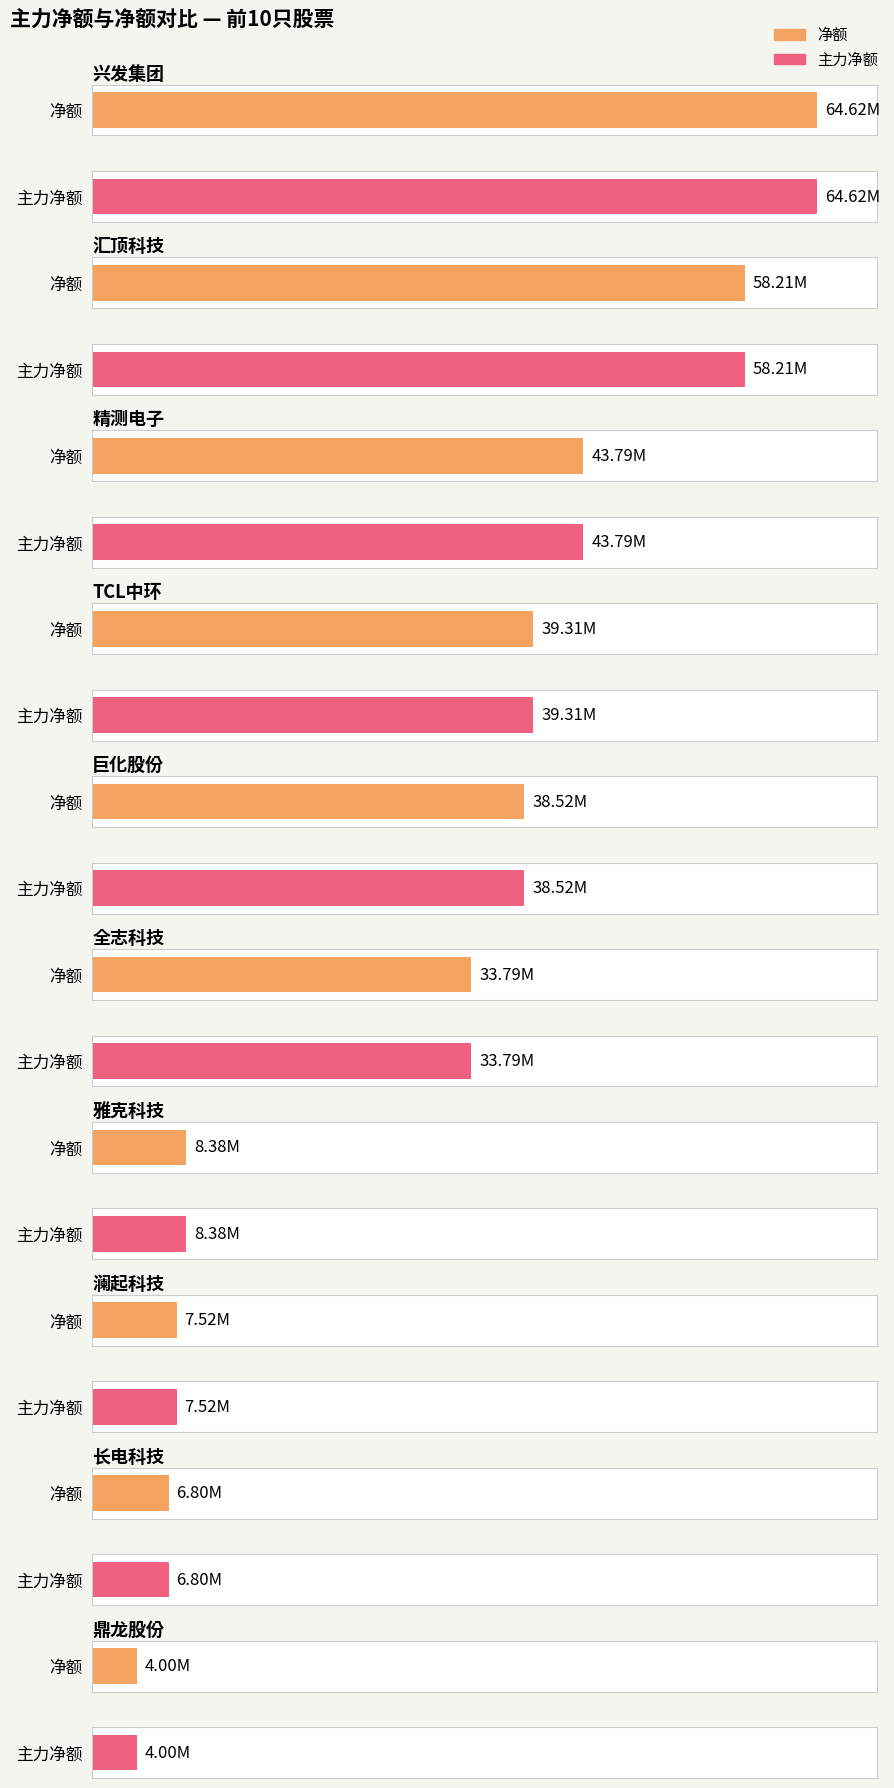

Which label corresponds to the largest value in the chart?

兴发集团